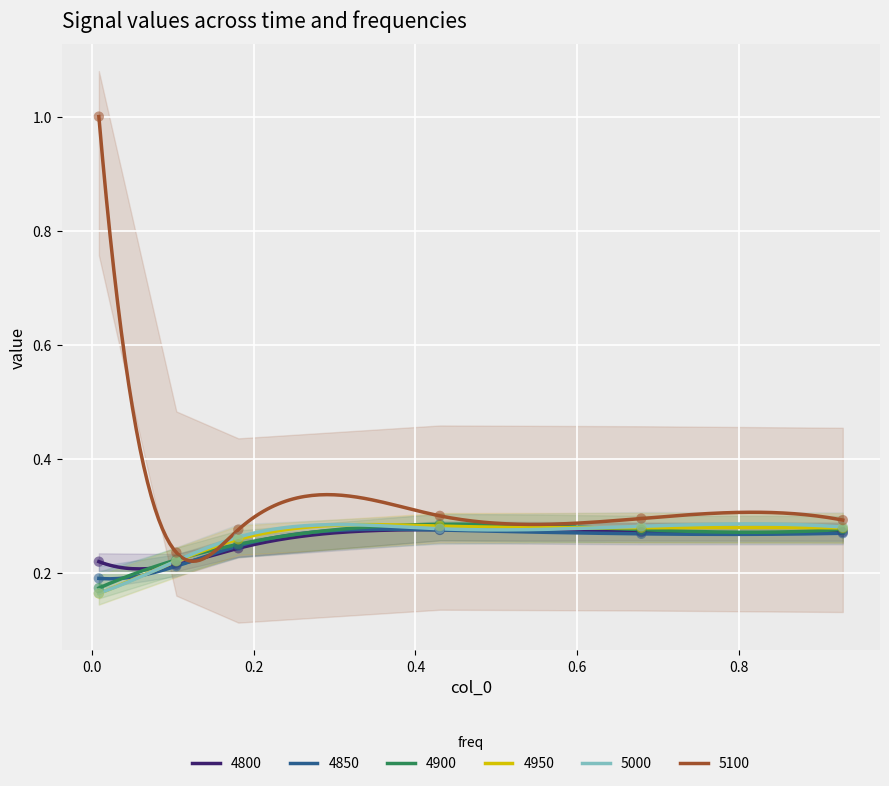

Which series has the widest spread of Y values?

5100